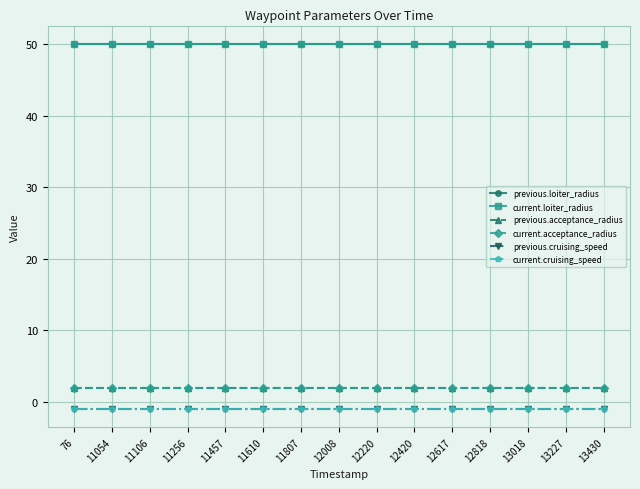

Is this an area chart (filled region under the line)?

No